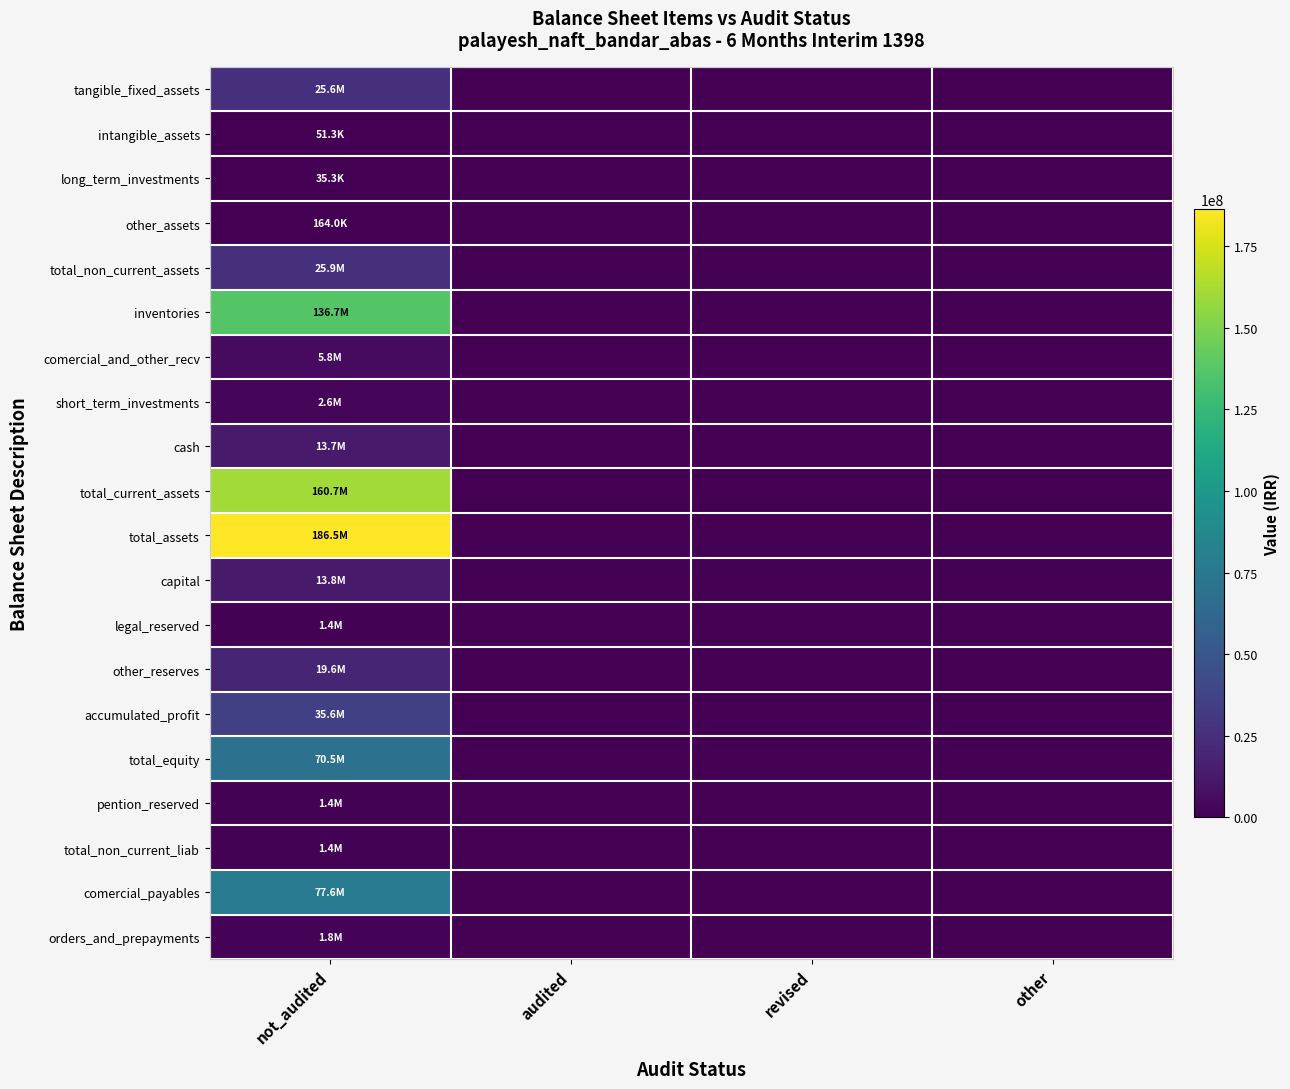

What is the spread (max minus min) of values at not_audited?

186478477